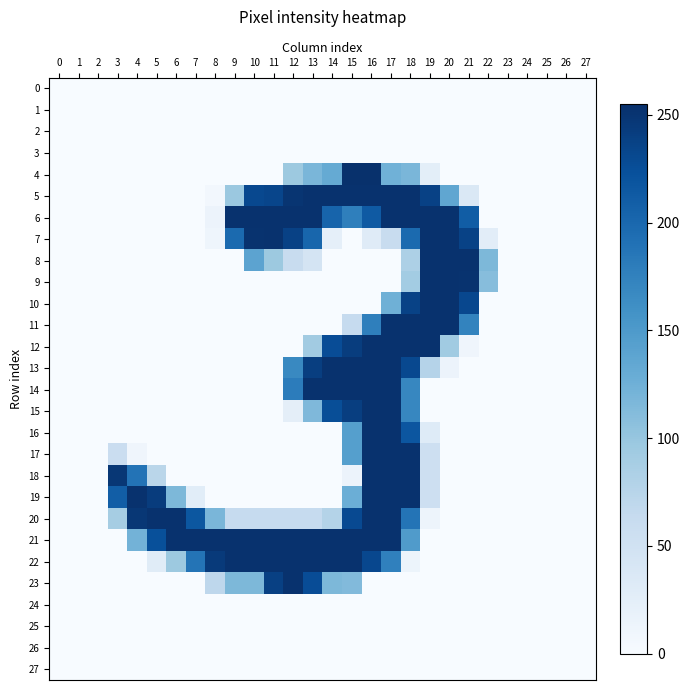

What is the maximum value shown in the chart?

254